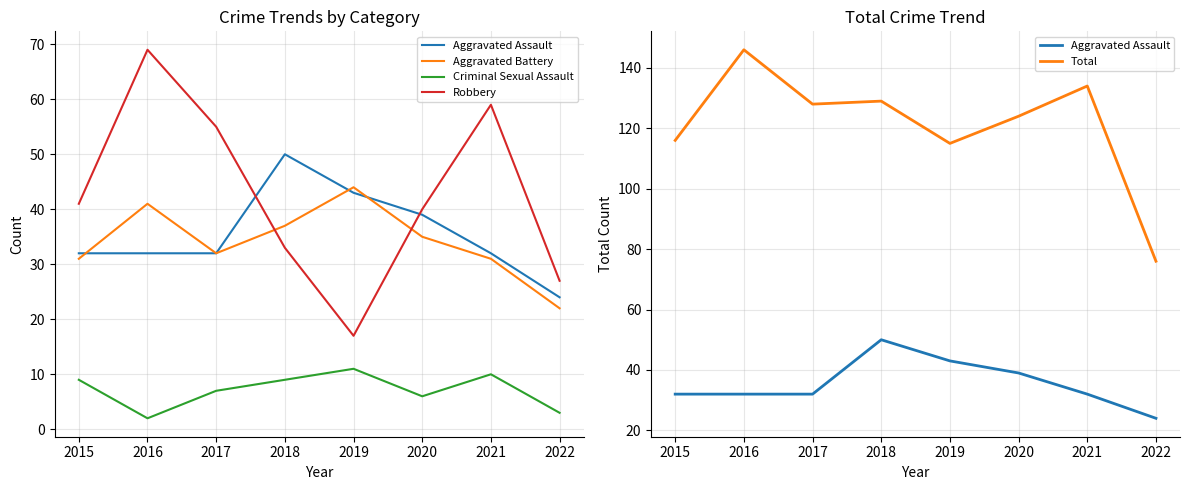

The Total series shows 215 at 2020. True or false?

False